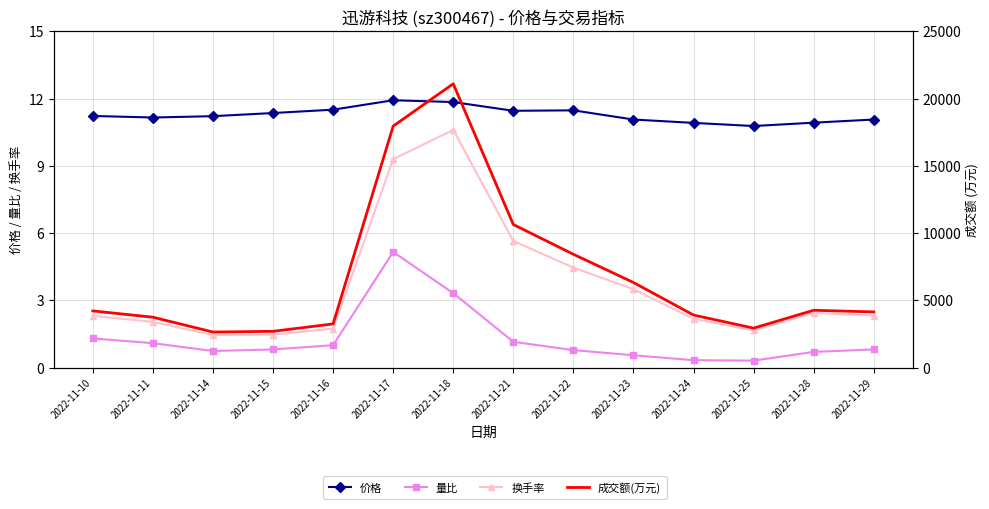

True or false: 量比 and 价格 intersect in this chart.

False